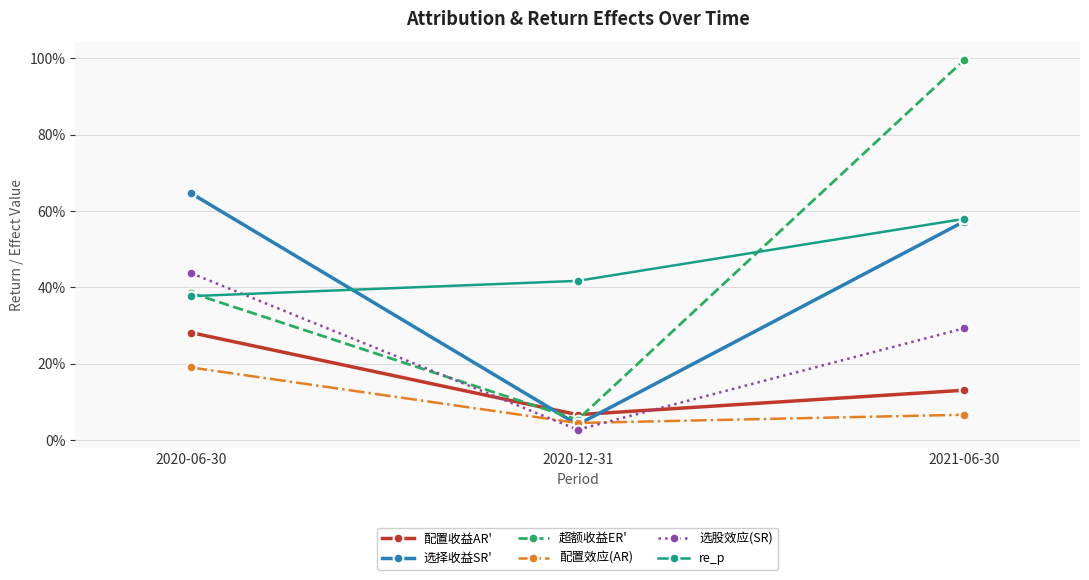

What are all the series names shown in the legend?

配置收益AR', 选择收益SR', 超额收益ER', 配置效应(AR), 选股效应(SR), re_p